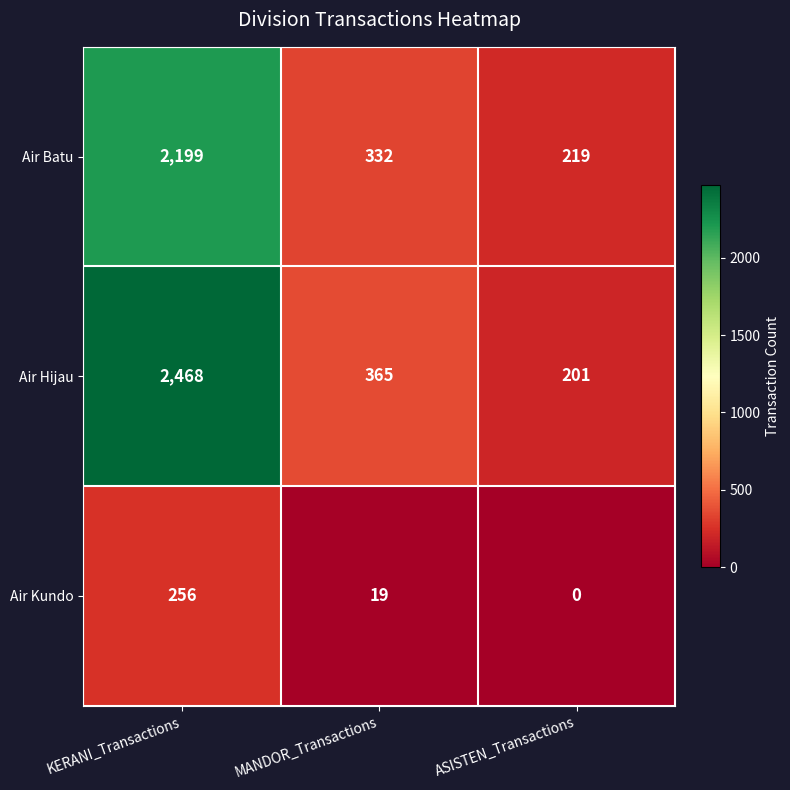

The Air Hijau series shows 1361 at KERANI_Transactions. True or false?

False